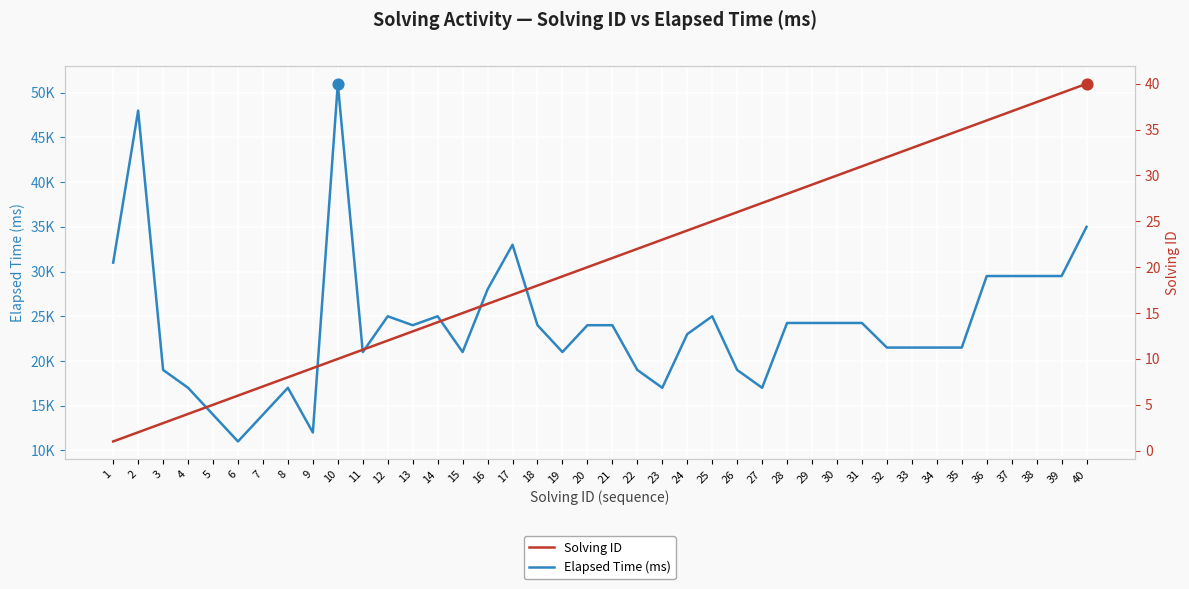

What are all the series names shown in the legend?

Elapsed Time (ms), Solving ID